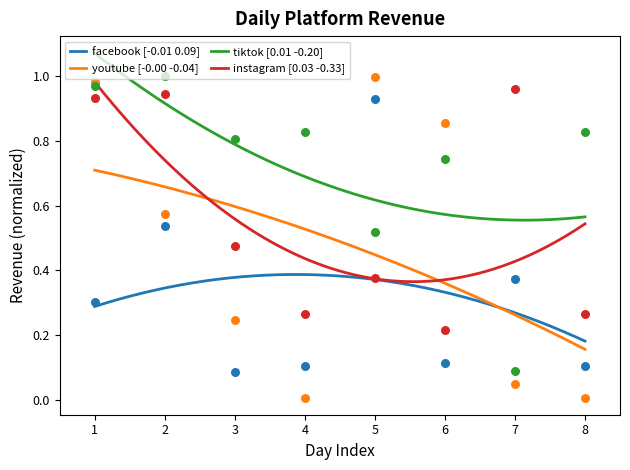

Which series has the largest Y range (max minus min)?

youtube